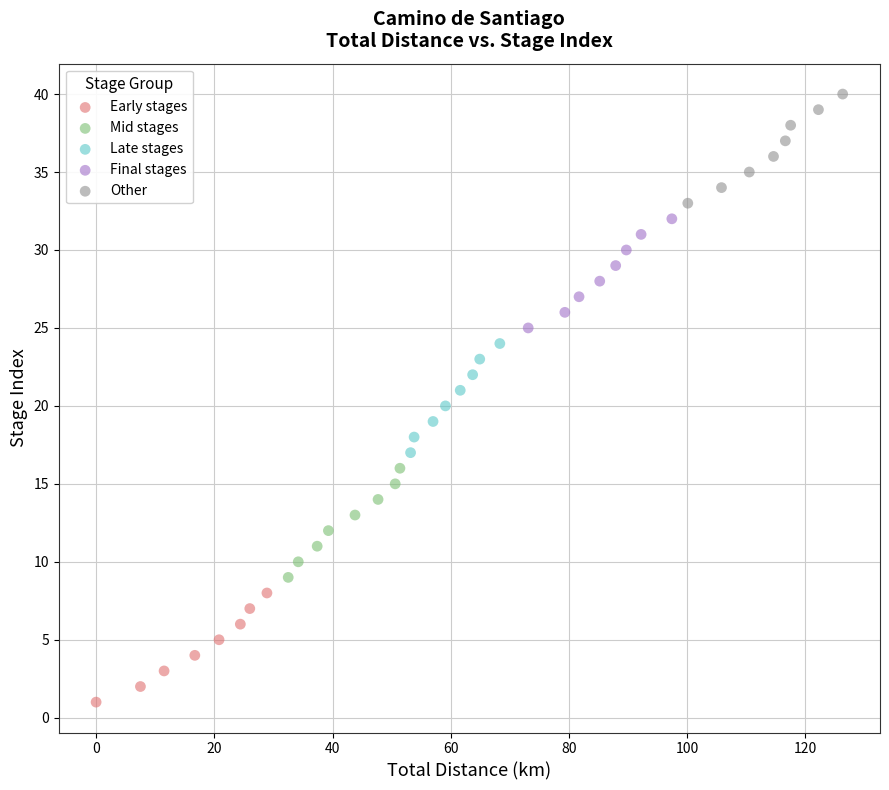

Which series reaches the minimum Y coordinate?

Early stages